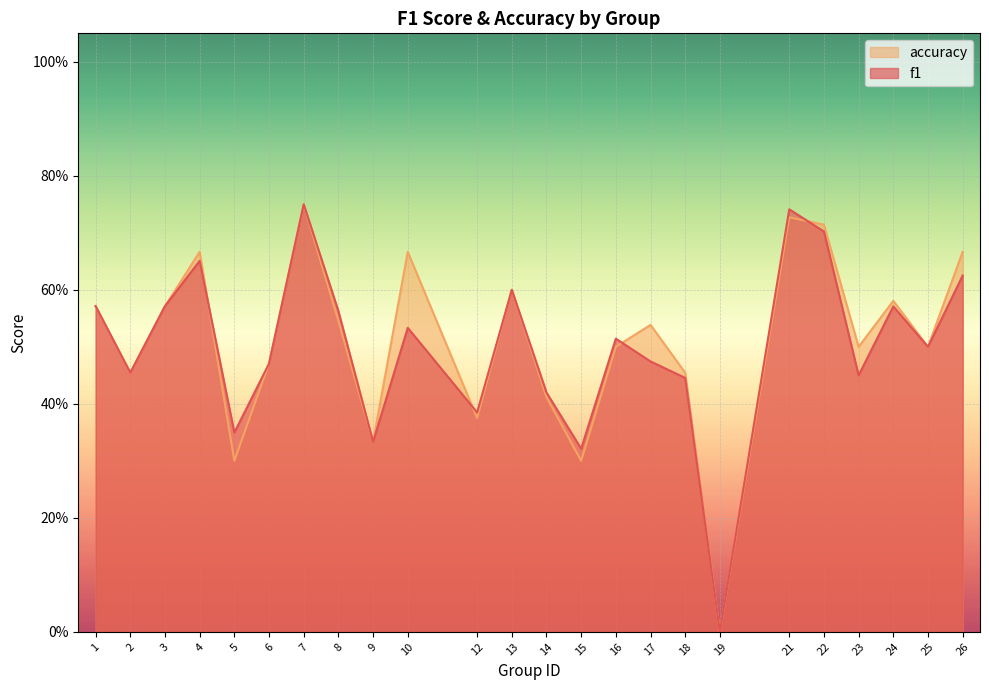

How many intersections are there between accuracy and f1?

4